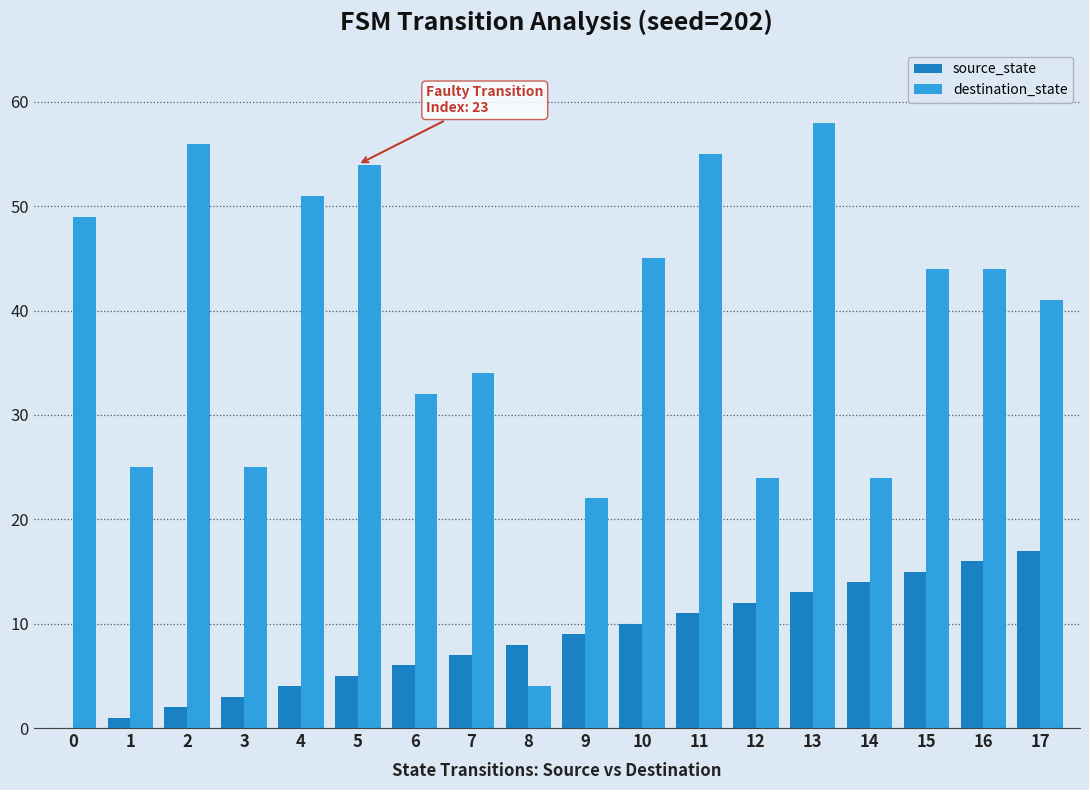

The destination_state series shows 42 at 12. True or false?

False